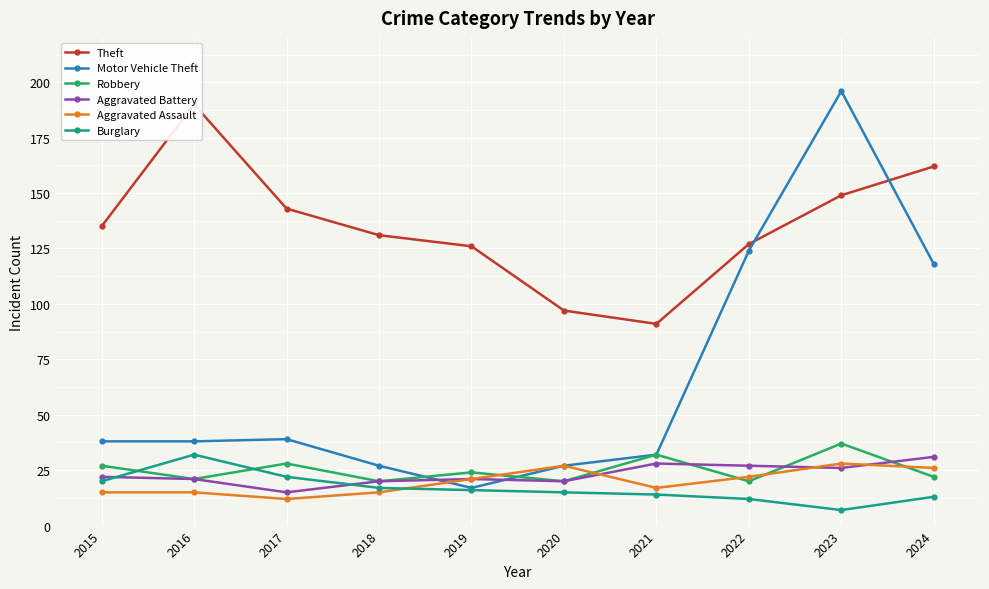

At which category is the sum across all series the highest?

2023